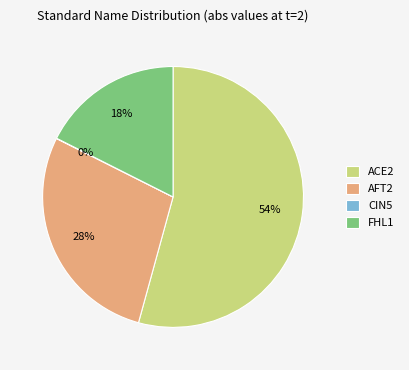

Is it true that FHL1 is 18% of the pie?

True